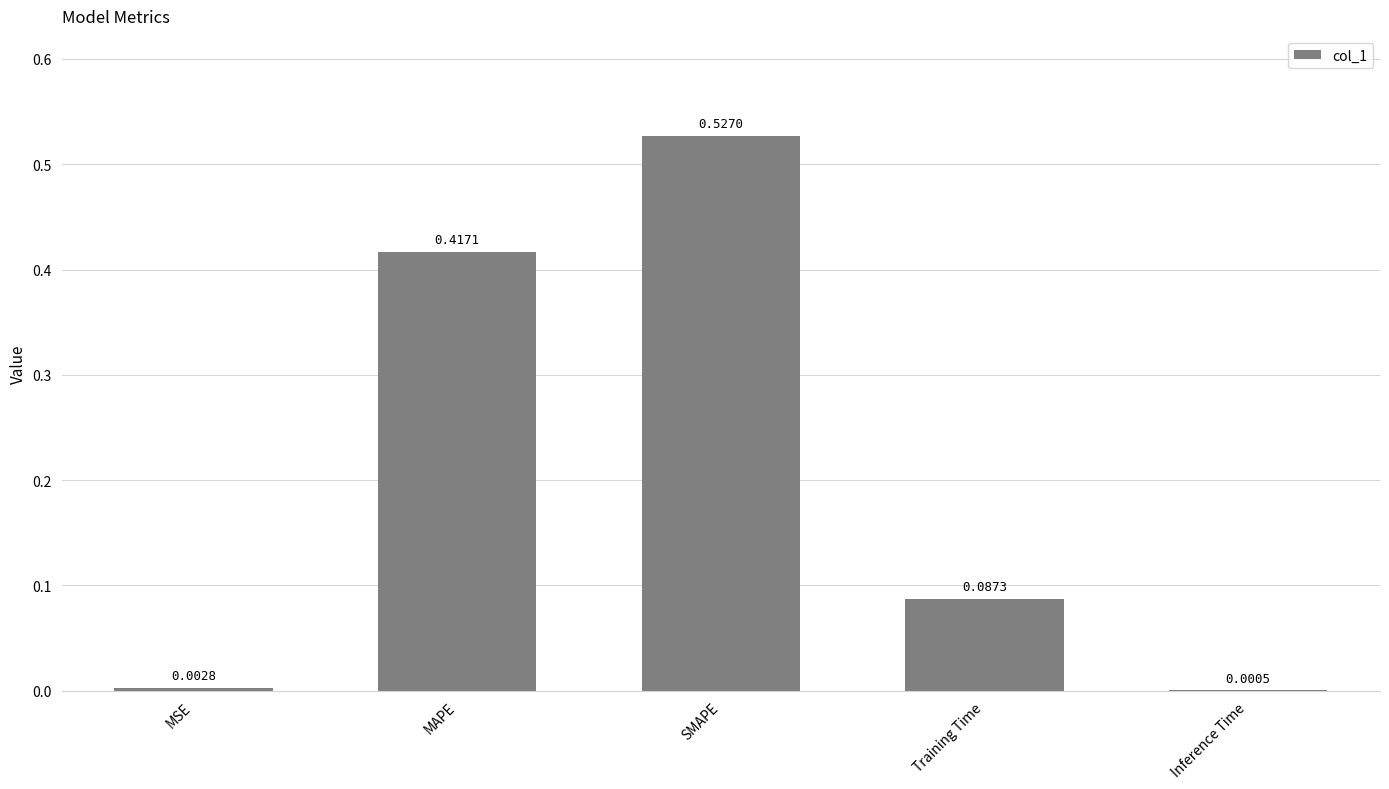

At which category does the chart reach its peak across all series?

SMAPE